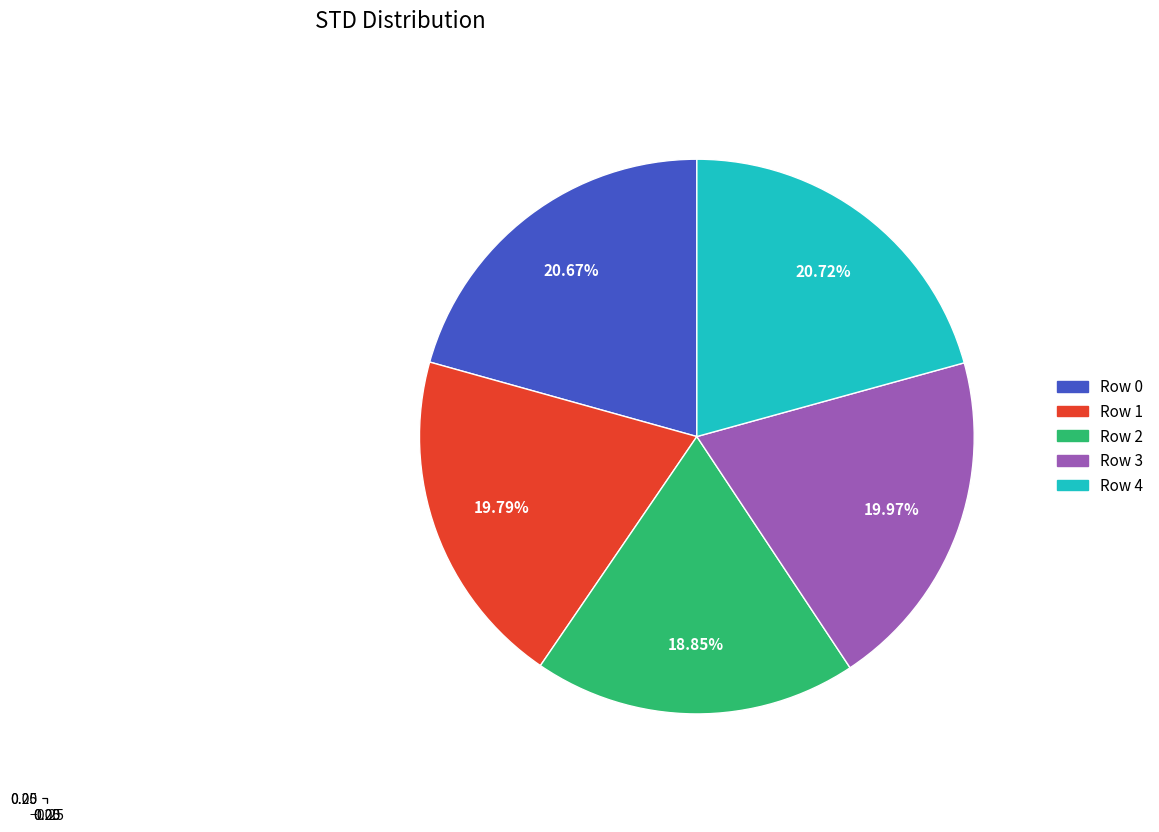

To the nearest percent, what percentage of the pie is Row 1?

20%